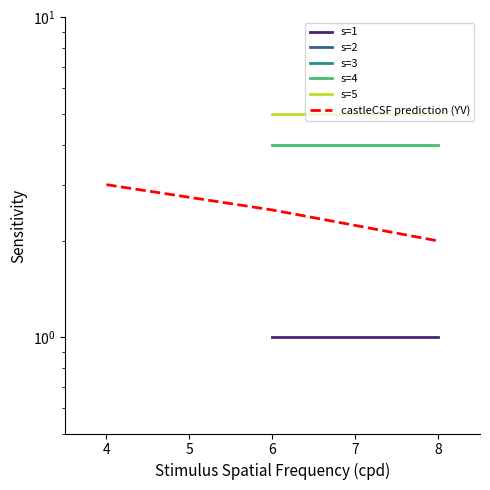

How many values in the castleCSF prediction (YV) series exceed 2?

2